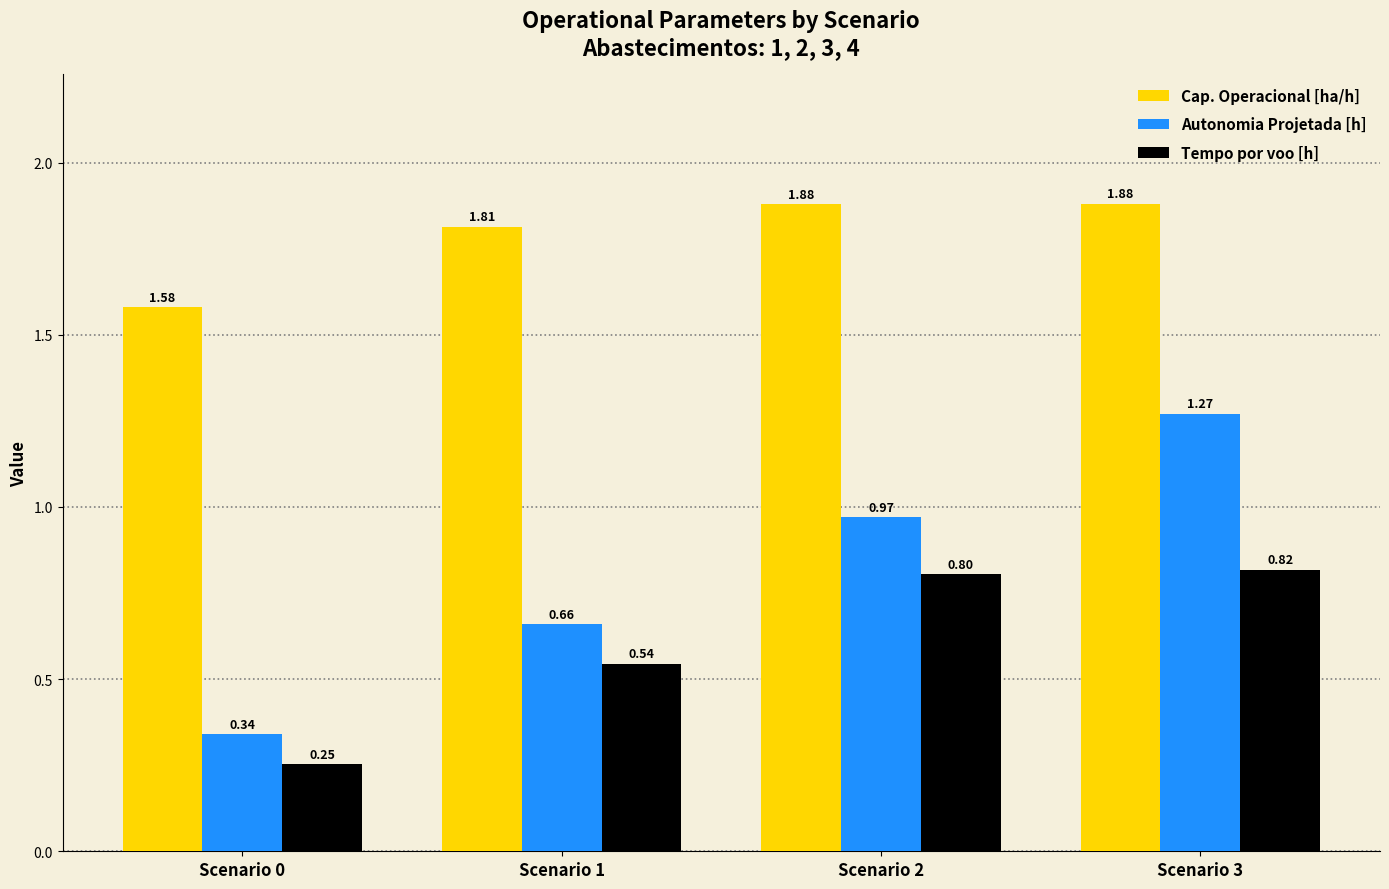

What is the average value of the Autonomia Projetada [h] series?

0.8